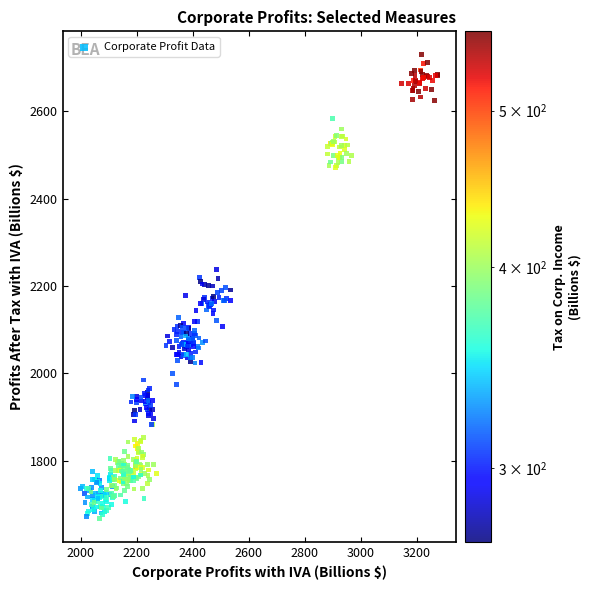

What is the range of X values (max minus min)?

1274.1